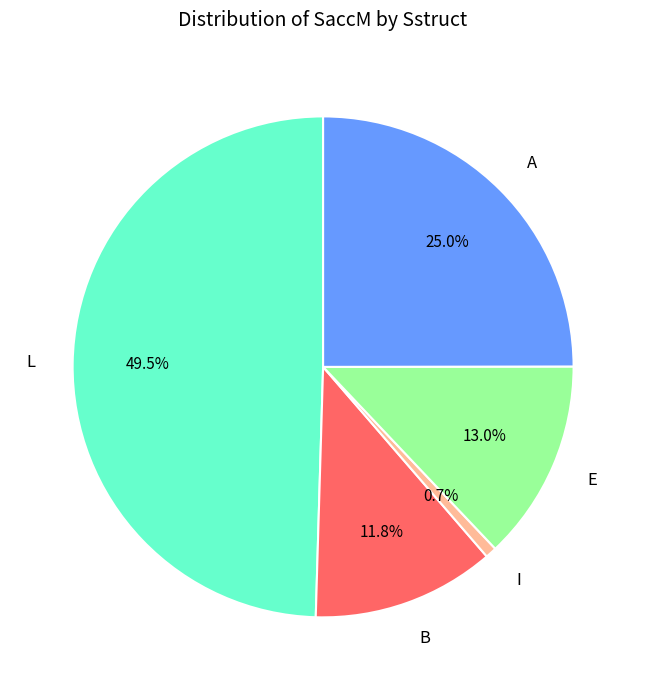

To the nearest percent, what is the combined percentage of E and L?

62%